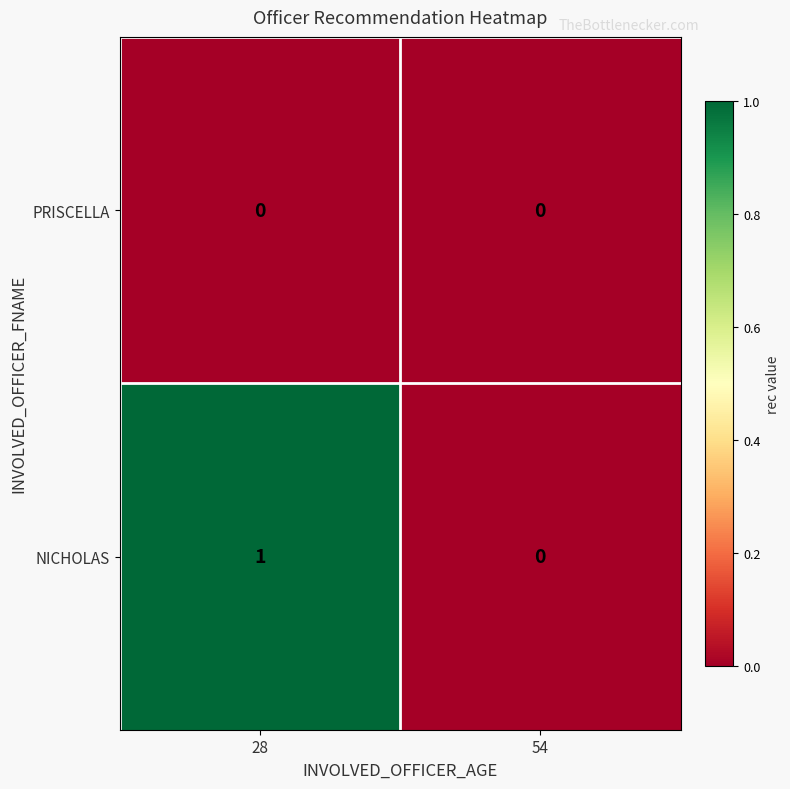

Rank the series at 28 from highest to lowest value.

NICHOLAS, PRISCELLA